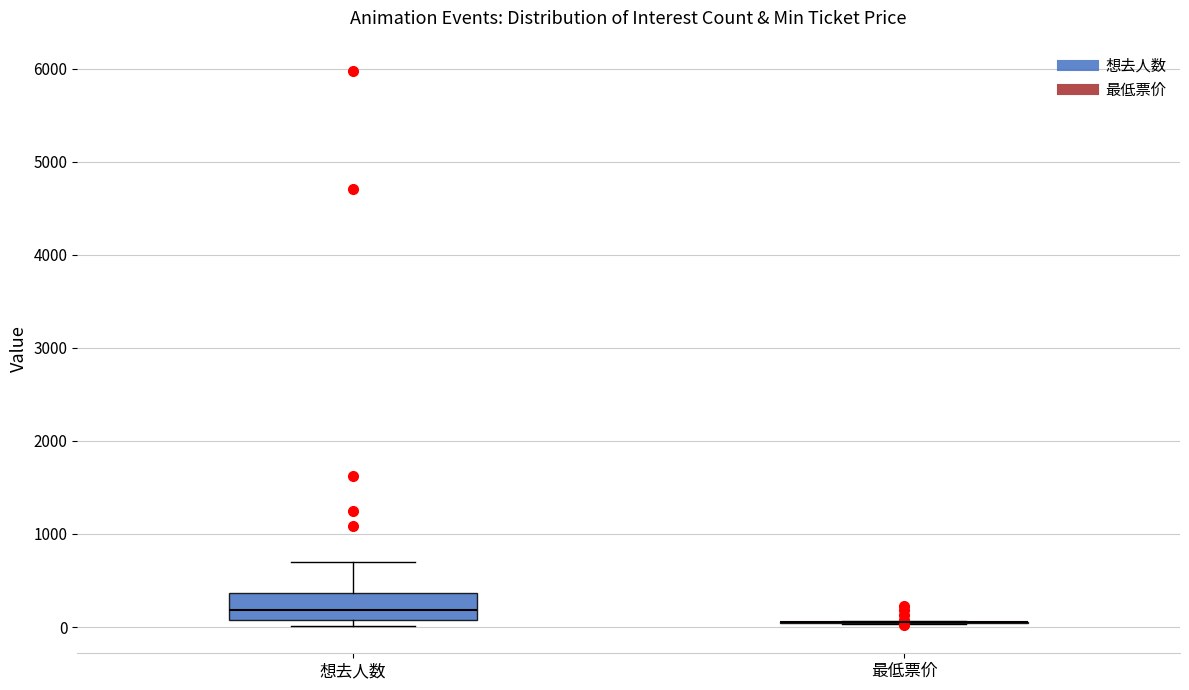

Reading left to right, transcribe this box plot: for each box, give where its median line is, the range the box spans, and where its two whiskers end, as read against the y-axis. The values are not printed on the chart, so give them approximately, as read against the axis.

想去人数: median 200, box 100 to 400, whiskers 0 to 700
最低票价: box collapsed to a line at 100, whiskers 0 to 100